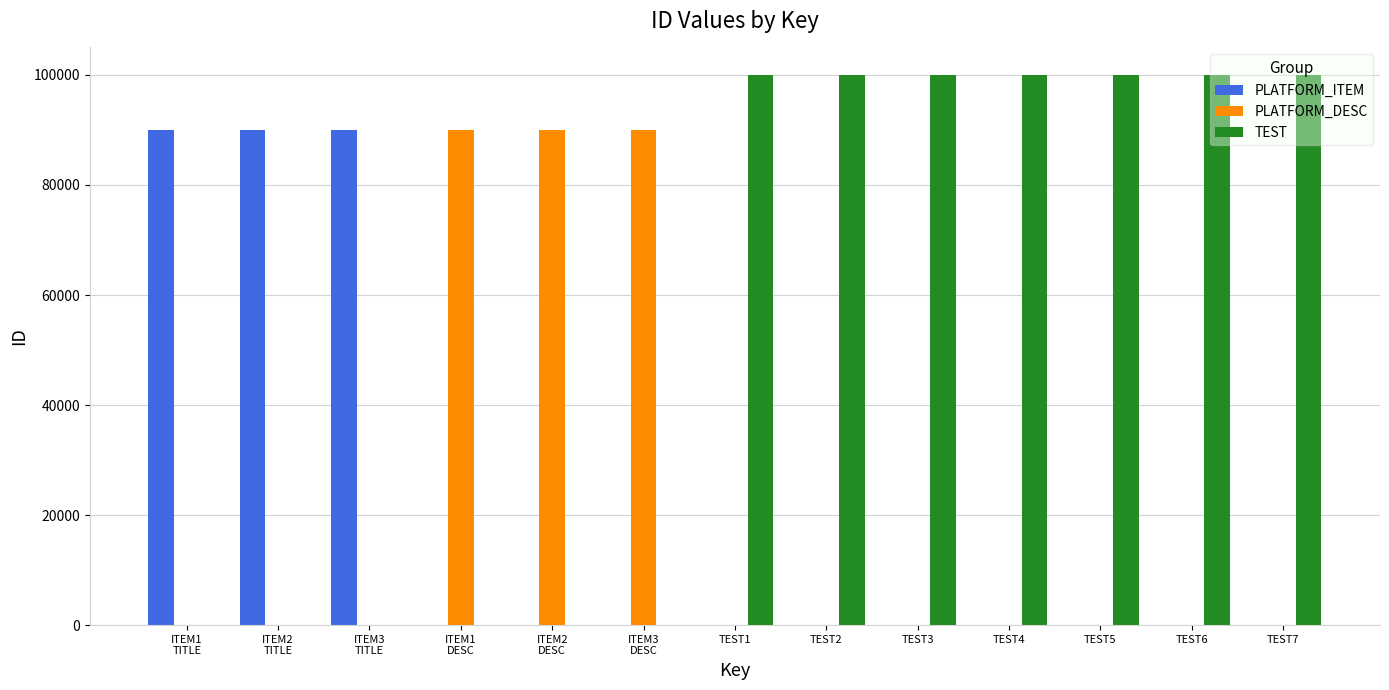

The value of PLATFORM_DESC at TEST6 is 0. True or false?

True